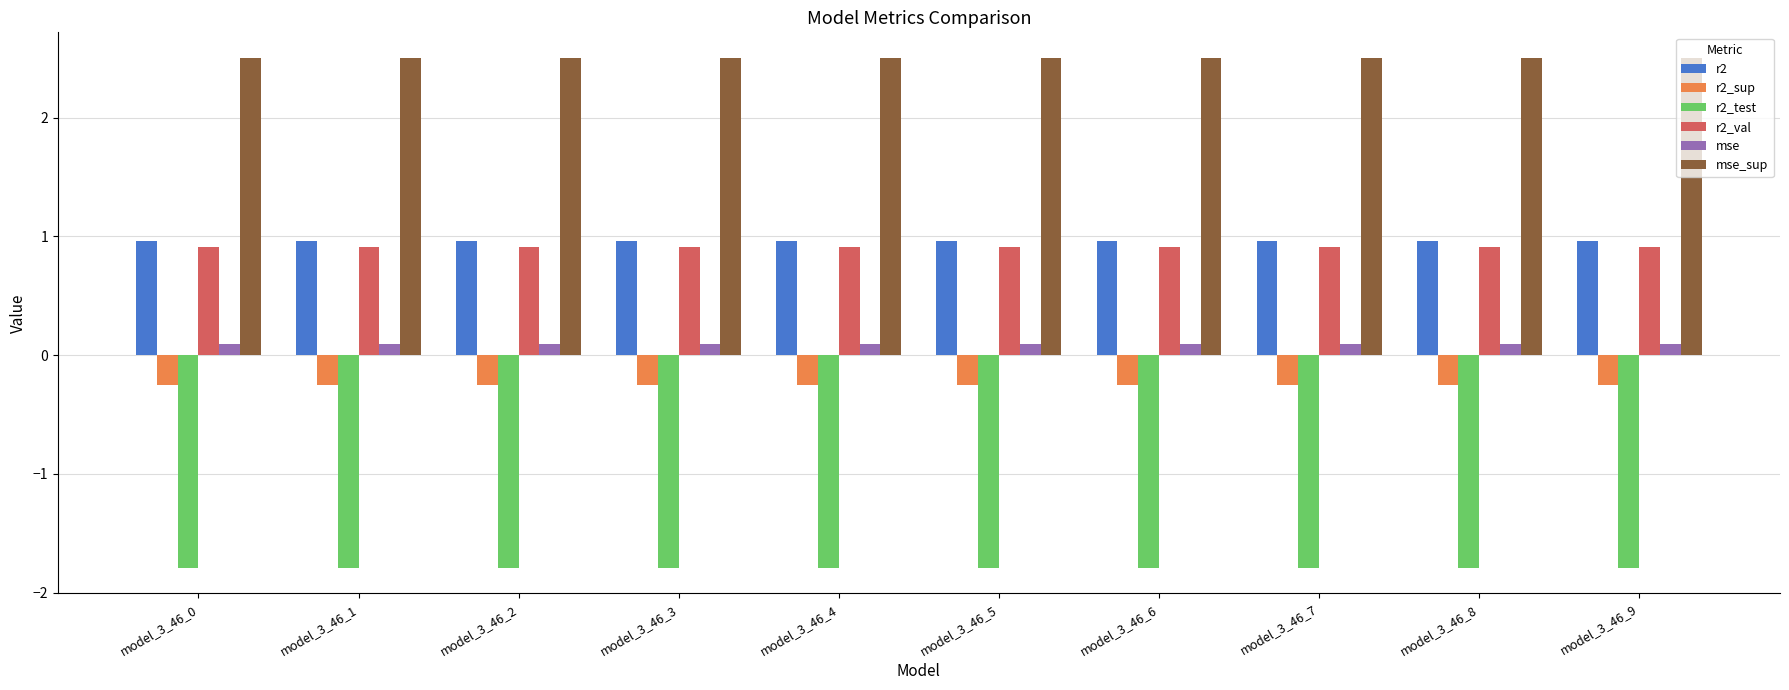

What is the difference between the highest and lowest values at model_3_46_2?

4.3